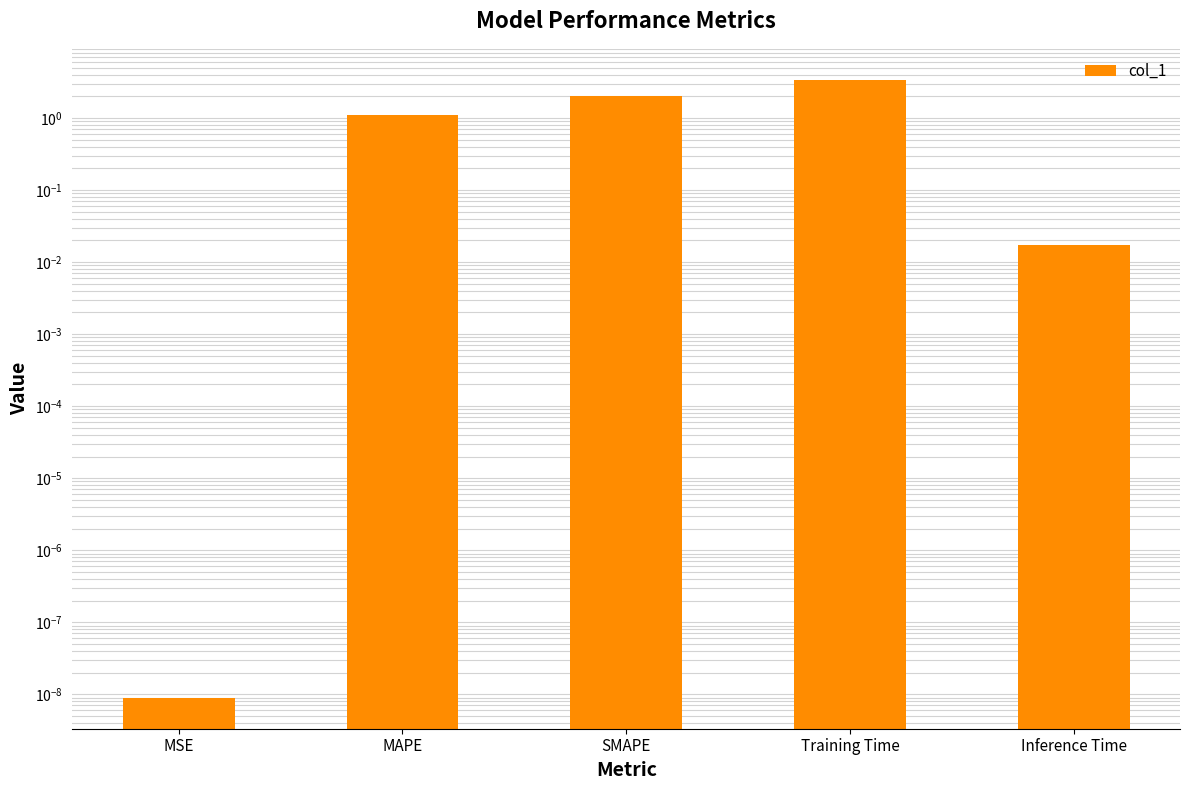

How many bars are there in total?

5